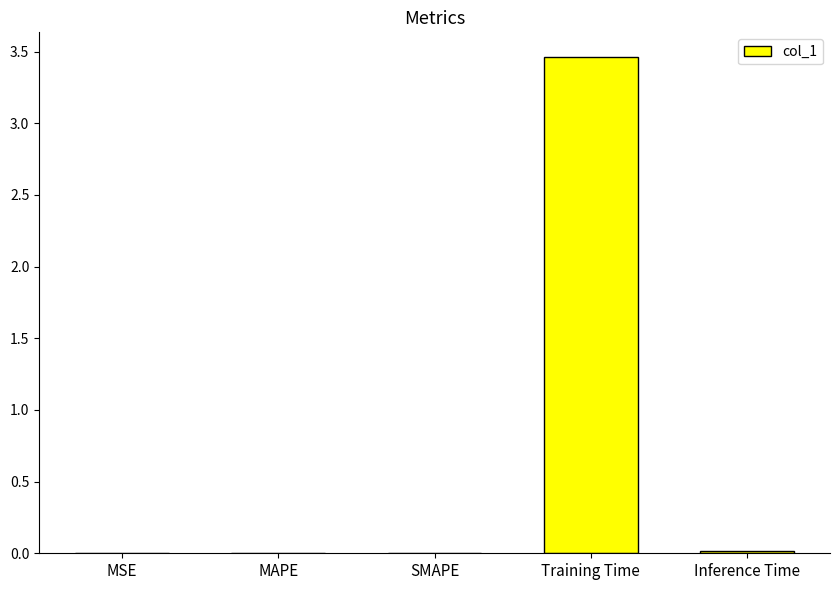

The value at SMAPE is 0.0. True or false?

True